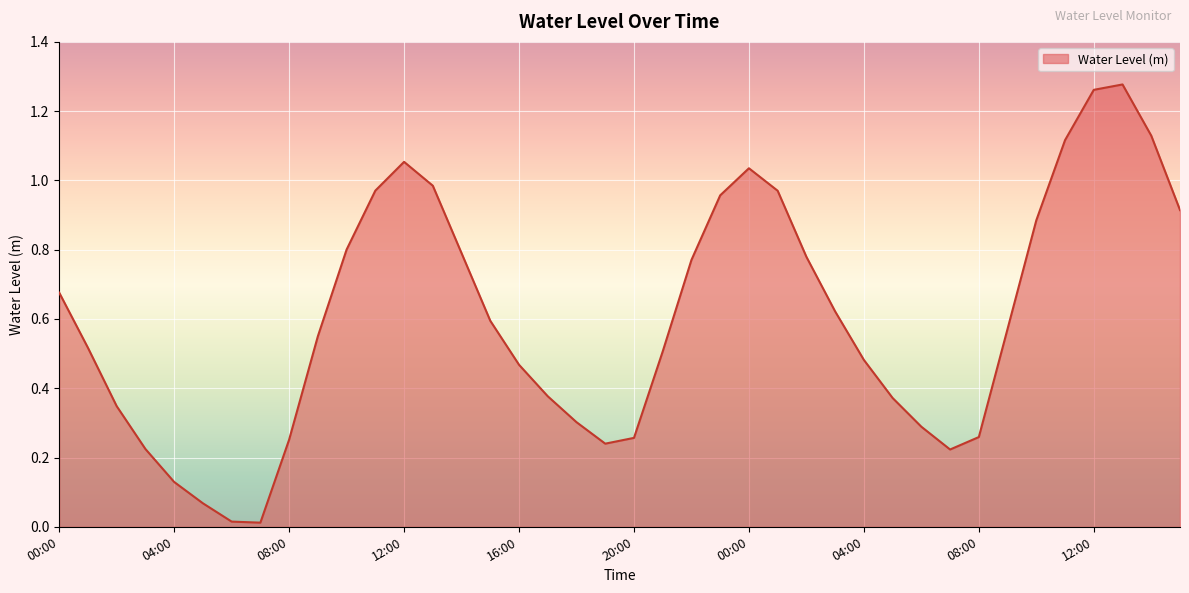

Where is the first local minimum?

07:00